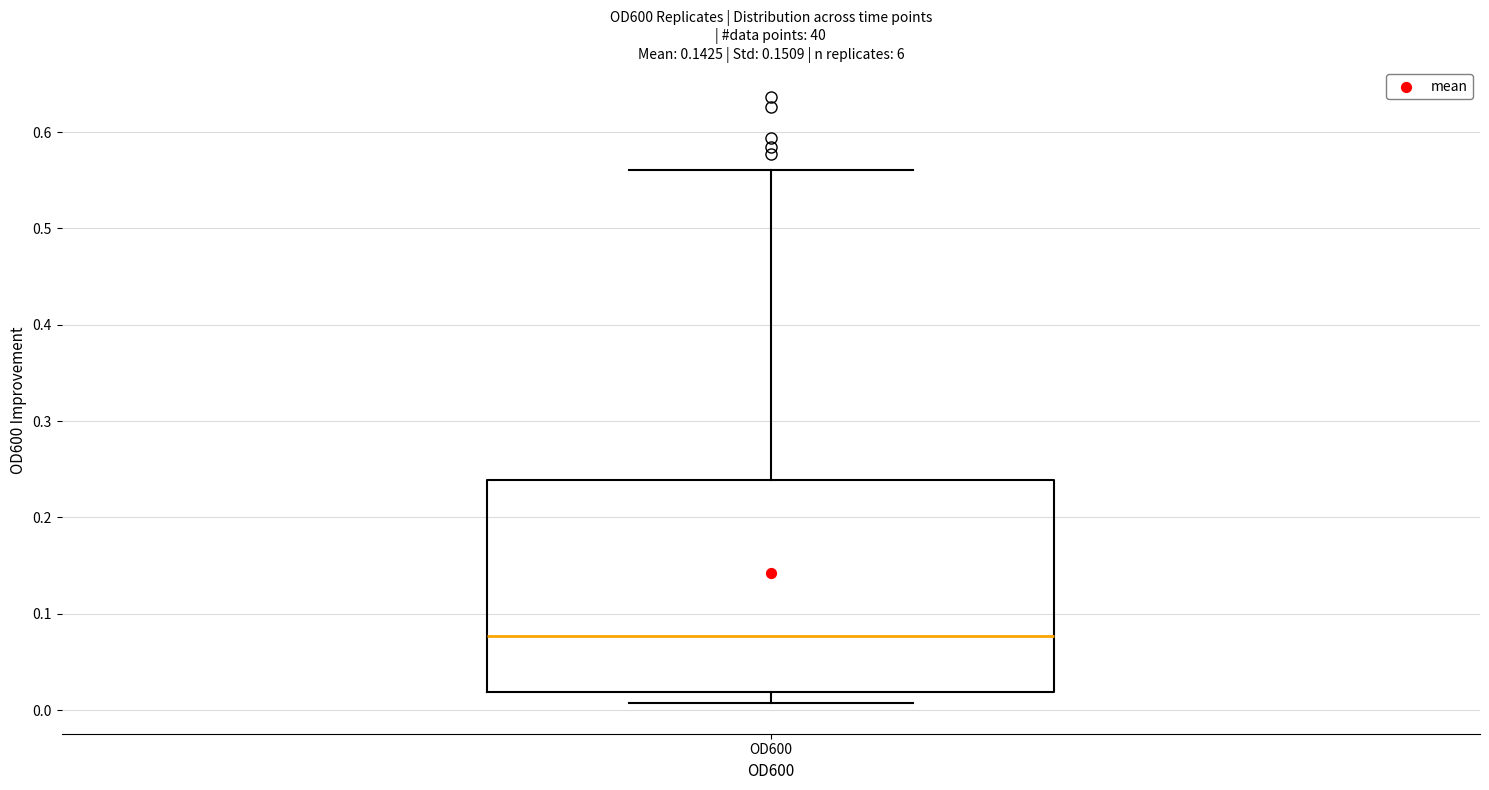

Where is the upper edge of the box for OD600 on the y-axis? The values are not printed on the chart, so give them approximately, as read against the axis.

0.24